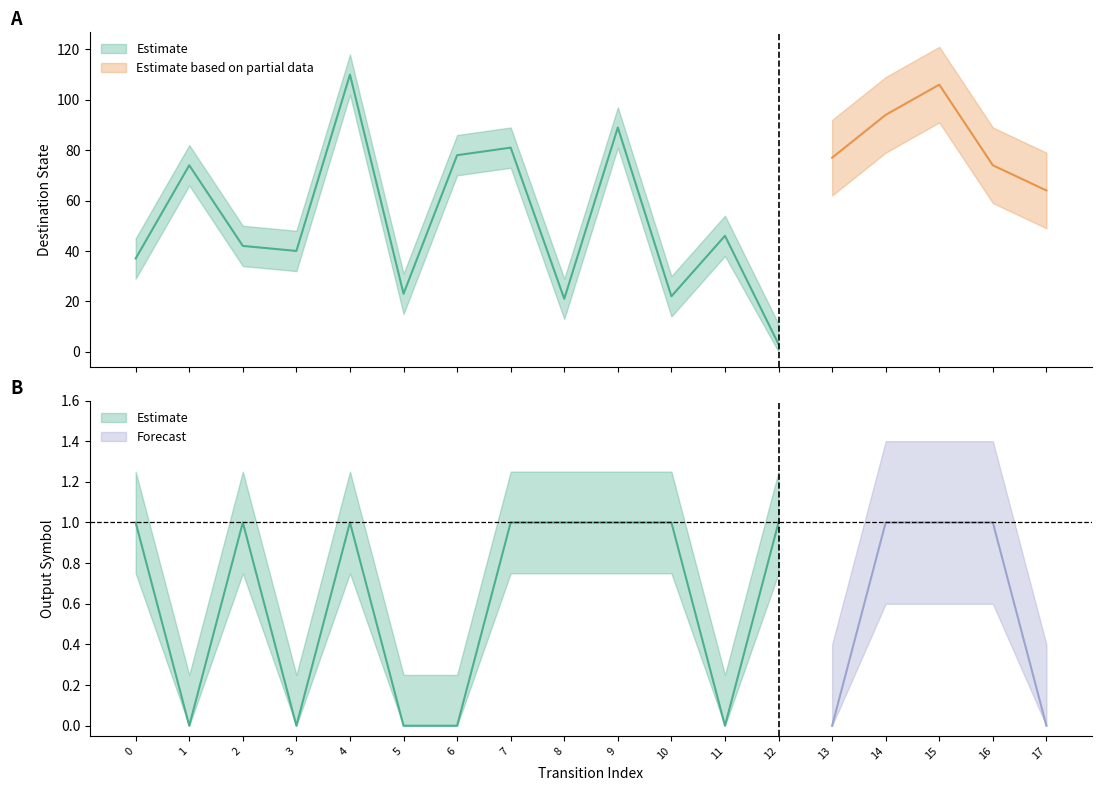

Between 4 and 12, which is larger?

4